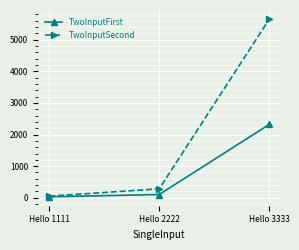

Reading left to right, list all the values displayed in this chart.

TwoInputFirst: Hello 1111=30	Hello 2222=103	Hello 3333=2324
TwoInputSecond: Hello 1111=50	Hello 2222=283	Hello 3333=5658